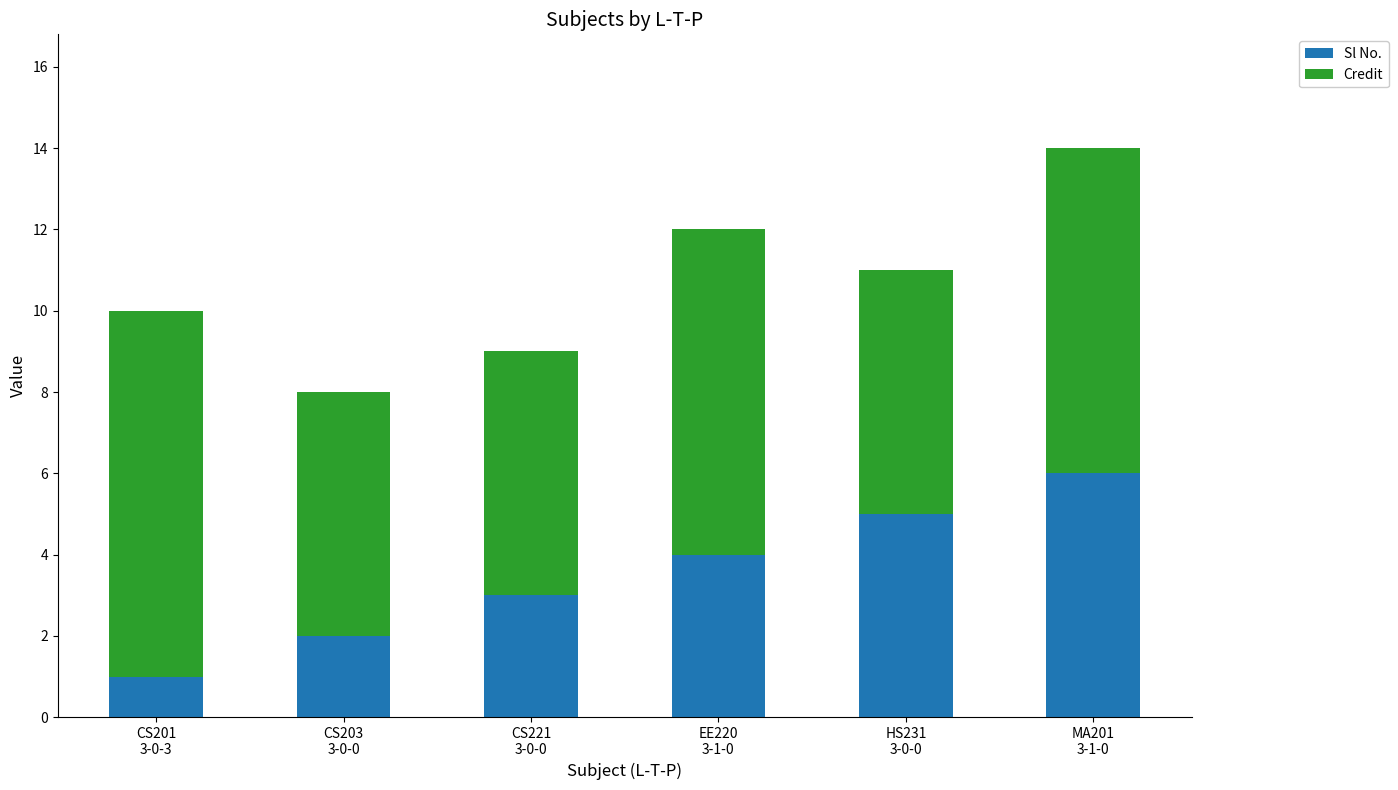

What is the average value of the Sl No. series?

4